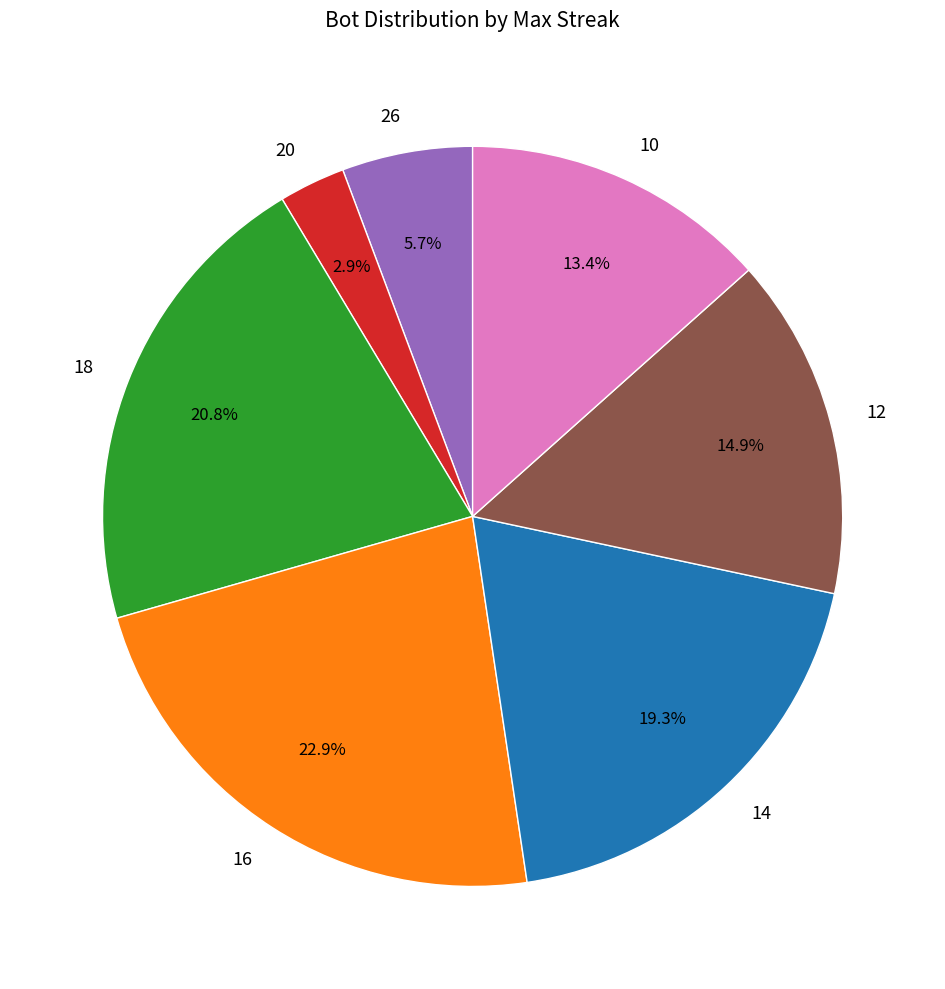

What is the total percentage of 26 and 20?

8.6%